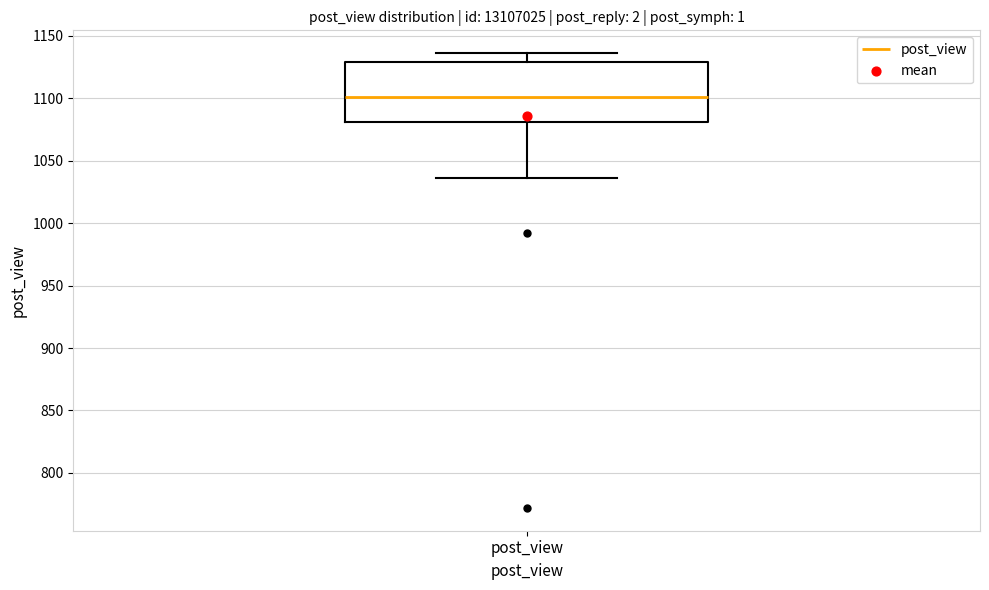

Read this box plot against the y-axis: the position of the median line, the range covered by the box, and the ends of both whiskers. The values are not printed on the chart, so give them approximately, as read against the axis.

median 1100, box 1080 to 1130, whiskers 1035 to 1135